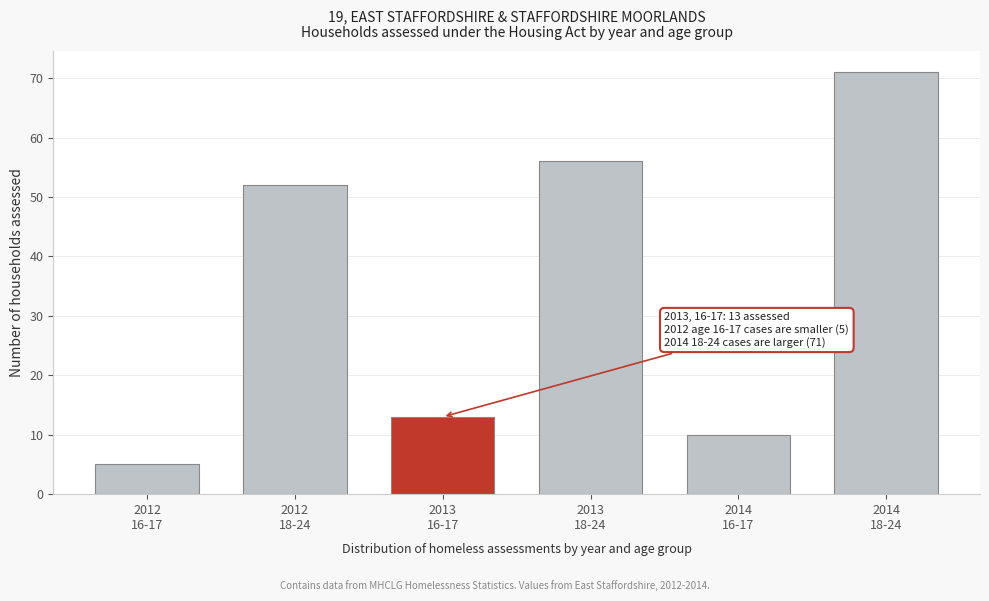

Reading left to right, extract all data points from this chart.

5	52	13	56	10	71